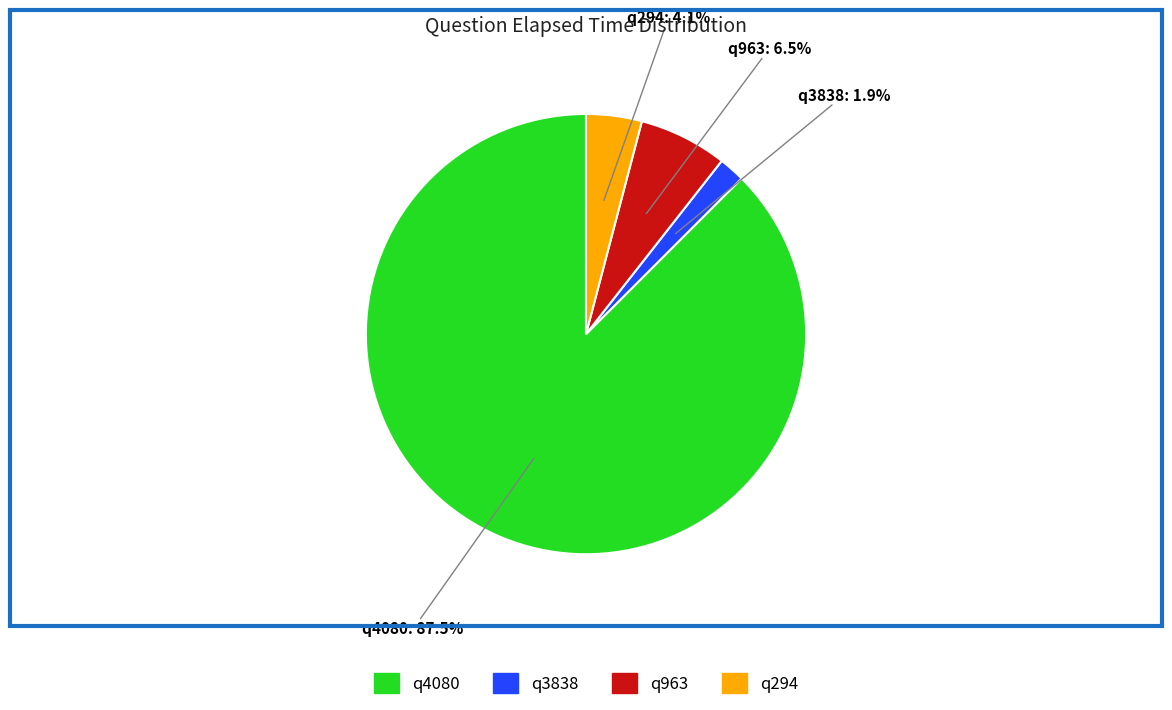

What percentage is NOT represented by q294?

95.9%